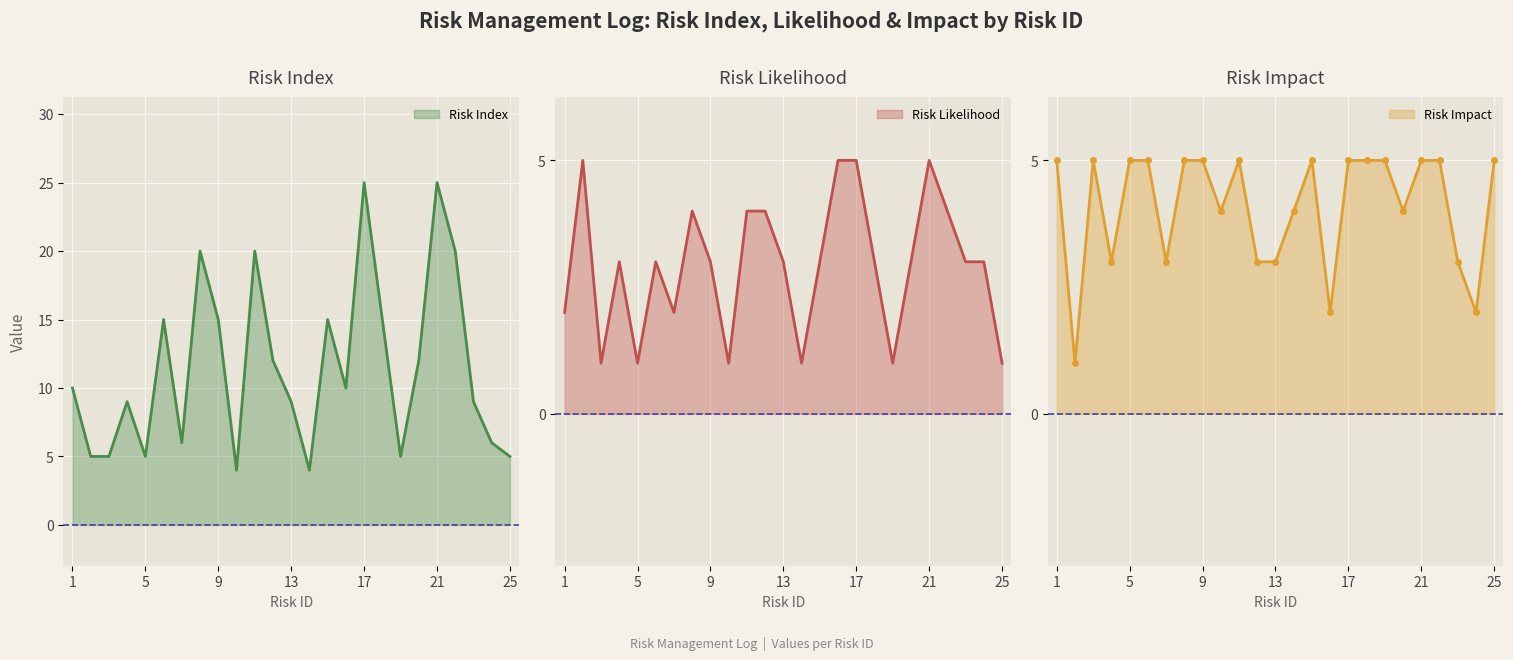

How many Risk Likelihood values are between 2 and 4?

15